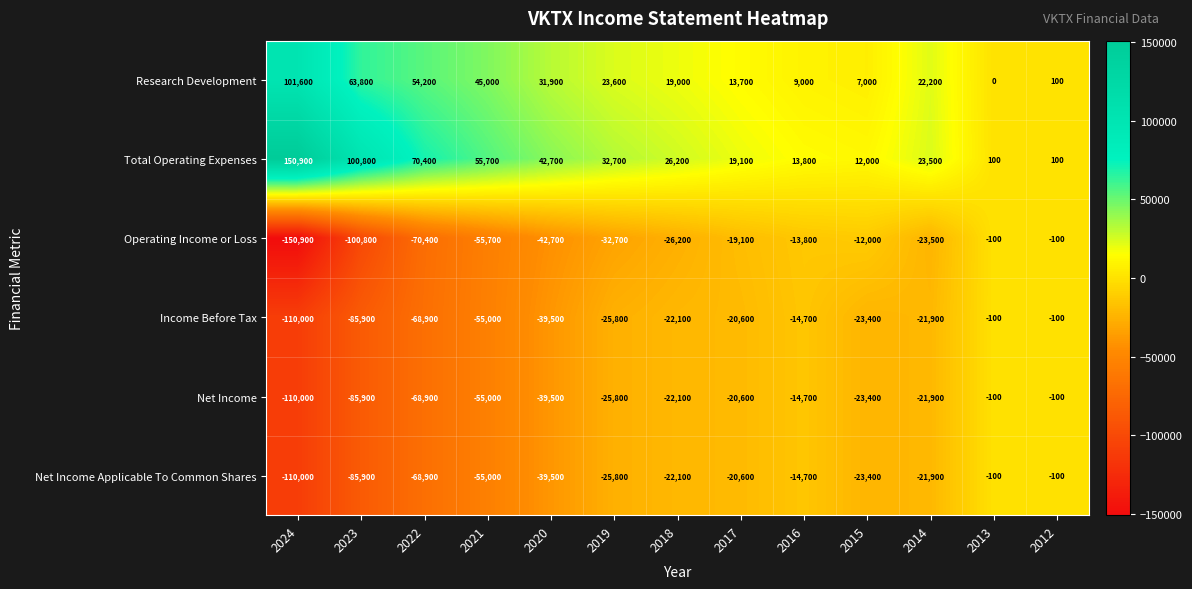

Which category has the lowest value in the Net Income Applicable To Common Shares series?

2024